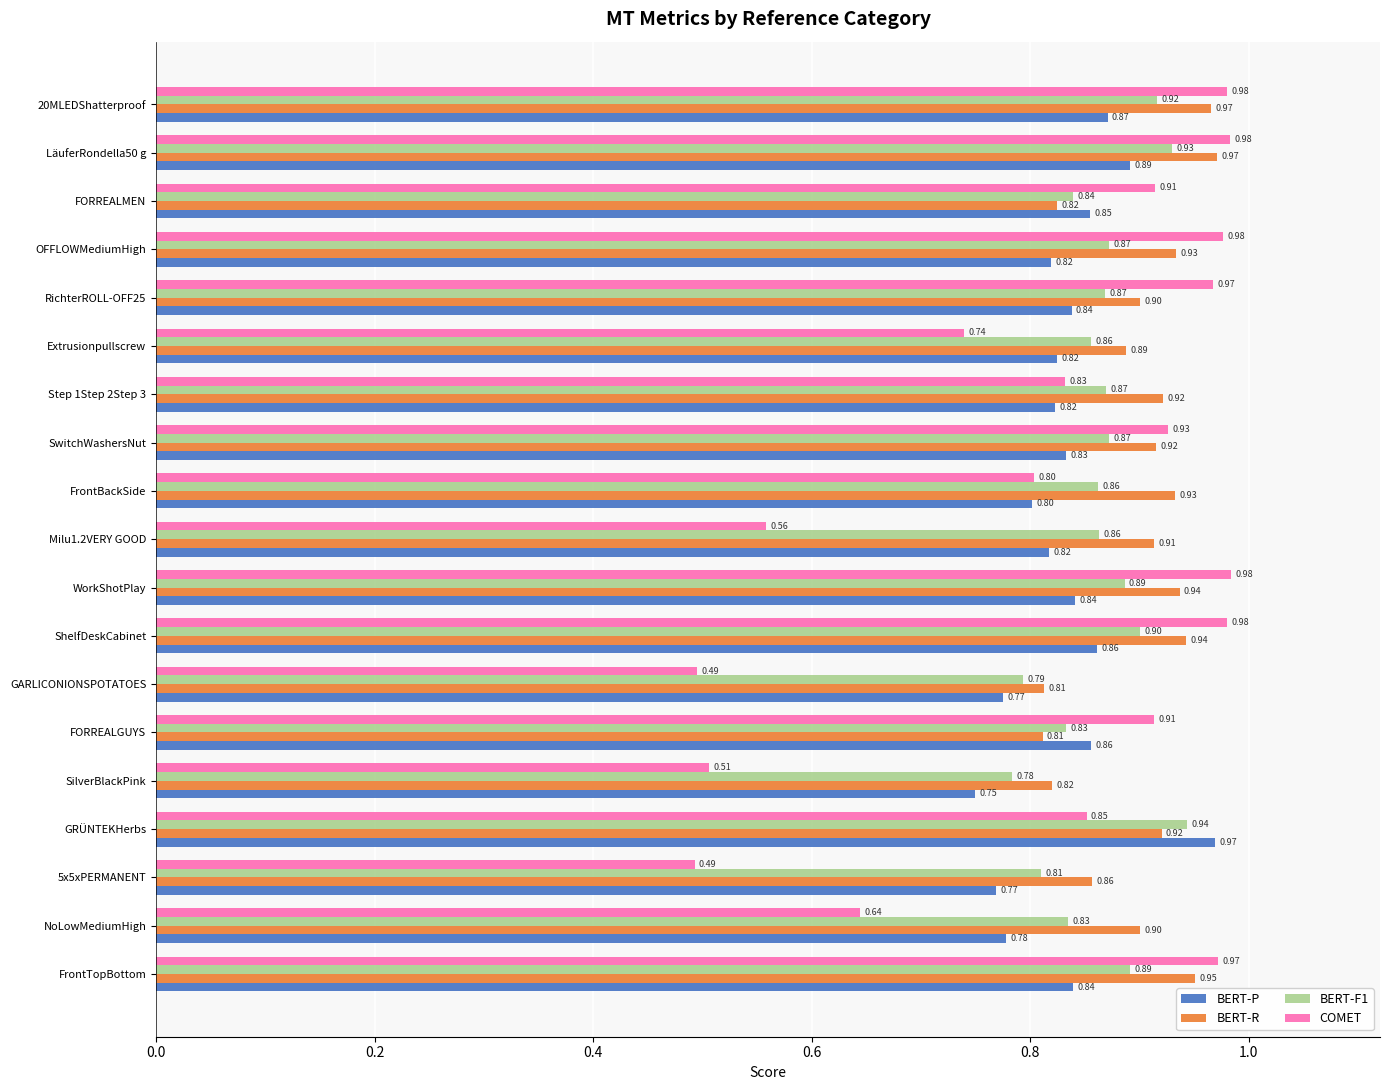

Which series has the largest total across all categories?

BERT-R